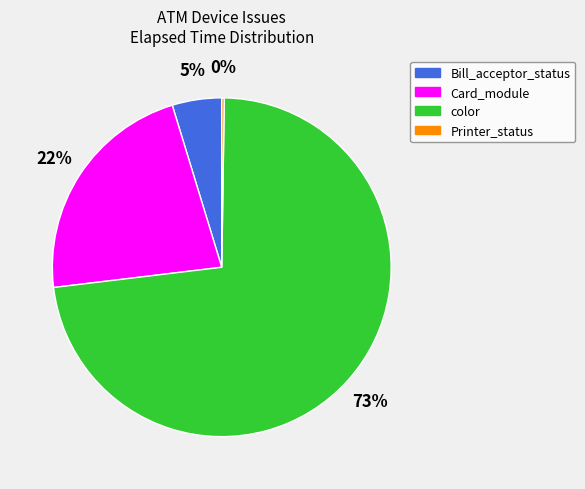

To the nearest percent, what is the difference between the largest and smallest slice percentages?

73%